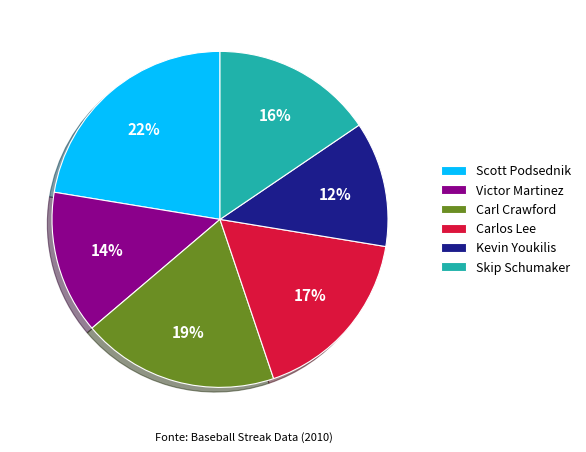

Count the number of slices in the pie.

6